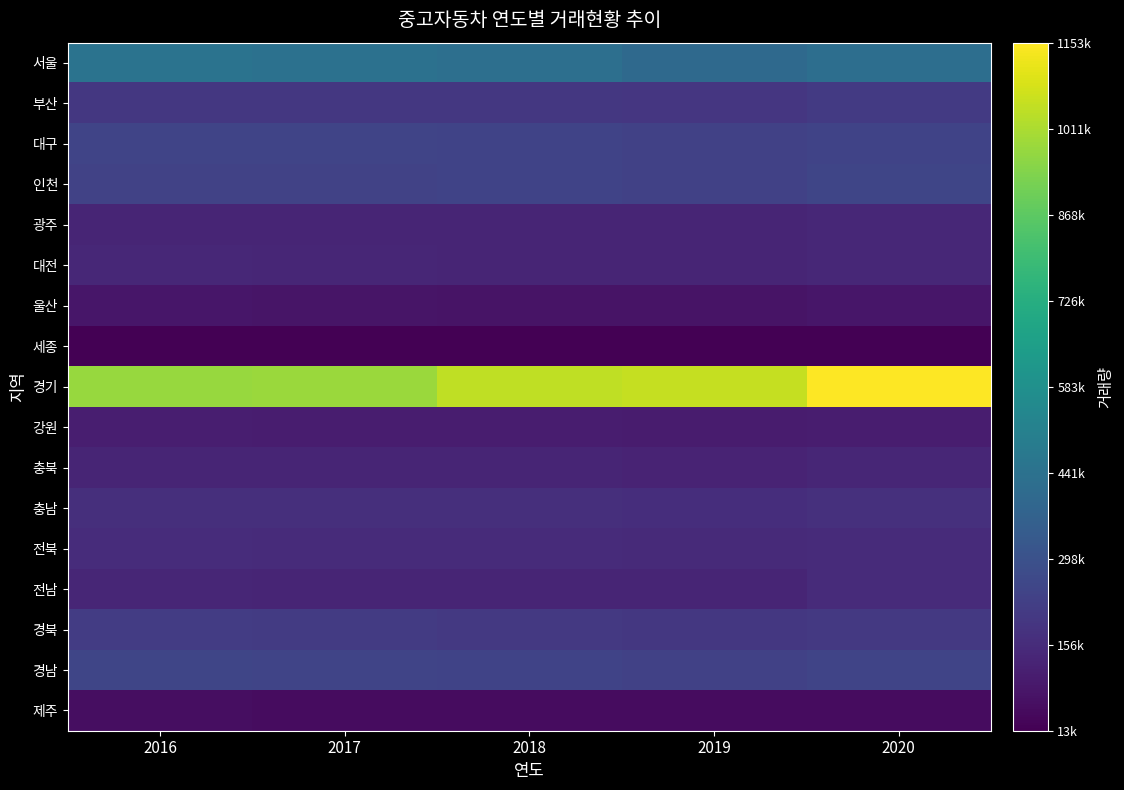

Reading left to right, list all the values displayed in this chart.

서울: 2016=448468	2017=436598	2018=427522	2019=401293	2020=424065
부산: 2016=196790	2017=198374	2018=196358	2019=191750	2020=205784
대구: 2016=249023	2017=246111	2018=242366	2019=234094	2020=243175
인천: 2016=239396	2017=239044	2018=241279	2019=233456	2020=250322
광주: 2016=131241	2017=133079	2018=132222	2019=131577	2020=139654
대전: 2016=140790	2017=136787	2018=132938	2019=129813	2020=142048
울산: 2016=82408	2017=76052	2018=74289	2019=73303	2020=80935
세종: 2016=13115	2017=14186	2018=15482	2019=16122	2020=17225
경기: 2016=976685	2017=982133	2018=1045637	2019=1052820	2020=1153226
강원: 2016=108248	2017=104671	2018=102665	2019=99292	2020=104510
충북: 2016=131016	2017=131213	2018=131388	2019=128524	2020=135159
충남: 2016=168163	2017=166117	2018=167278	2019=162929	2020=170987
전북: 2016=159808	2017=153724	2018=153169	2019=148932	2020=151858
전남: 2016=134423	2017=132180	2018=131087	2019=129130	2020=153644
경북: 2016=215649	2017=210807	2018=204043	2019=195779	2020=201852
경남: 2016=250328	2017=245209	2018=243898	2019=235631	2020=248504
제주: 2016=56604	2017=52602	2018=51950	2019=49688	2020=51356